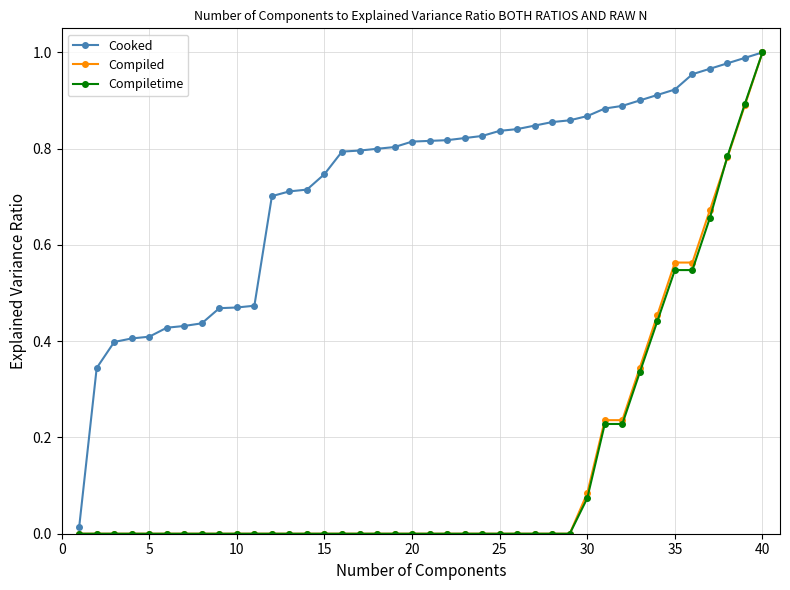

Which series has the largest total across all categories?

Cooked